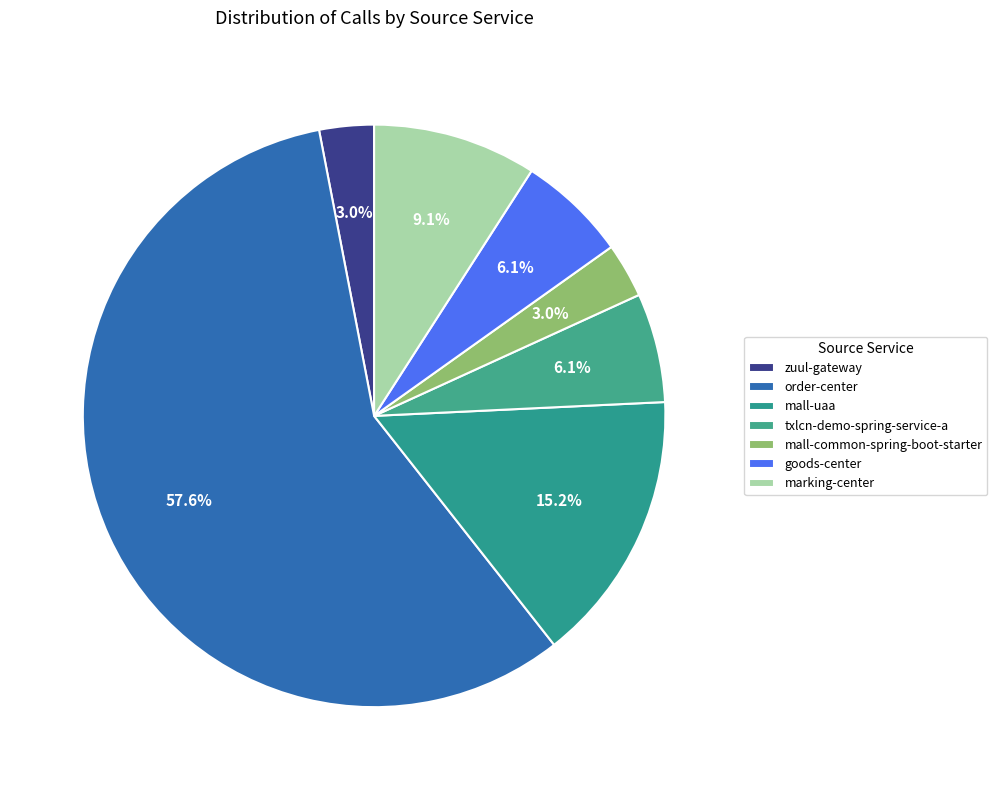

To the nearest percent, what percentage of the pie is marking-center?

9%